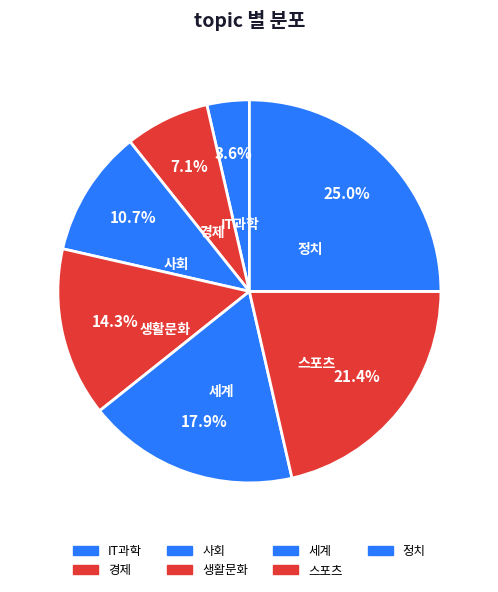

How many slices are in this pie chart?

7